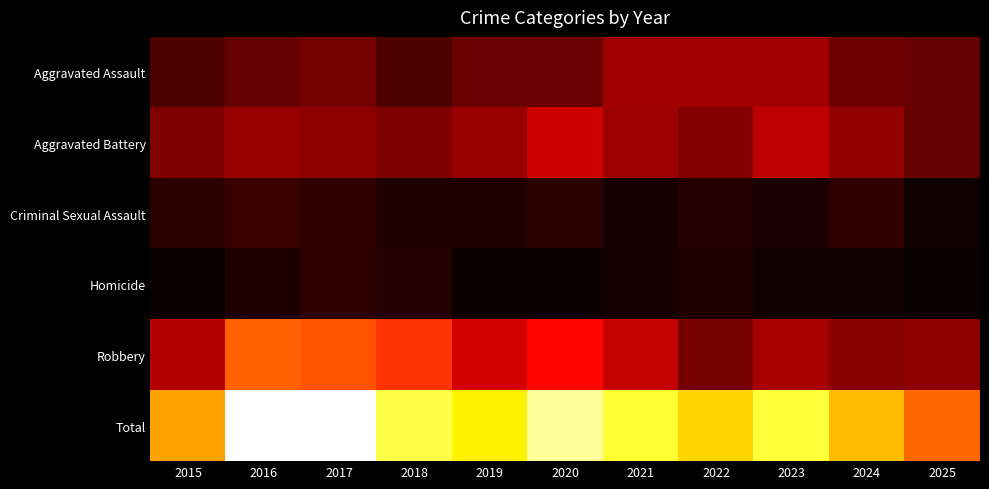

At 2020, list the series in order from smallest to largest.

Homicide, Criminal Sexual Assault, Aggravated Assault, Aggravated Battery, Robbery, Total